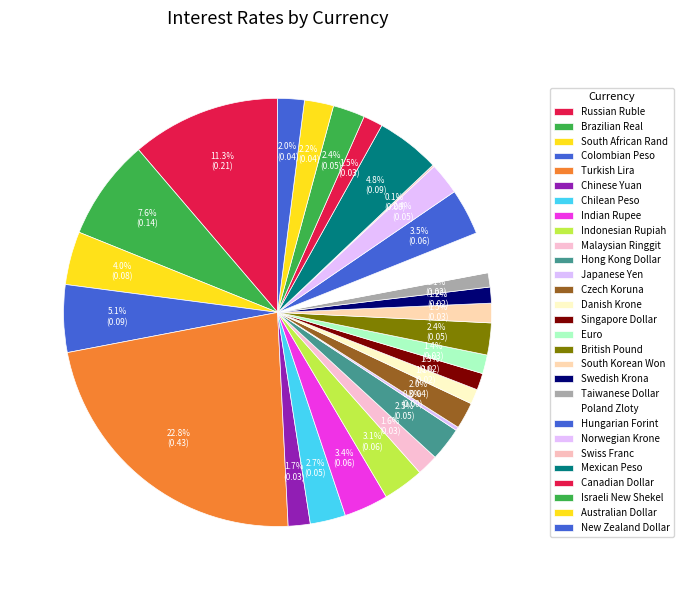

Does Canadian Dollar represent more than half of the total?

No